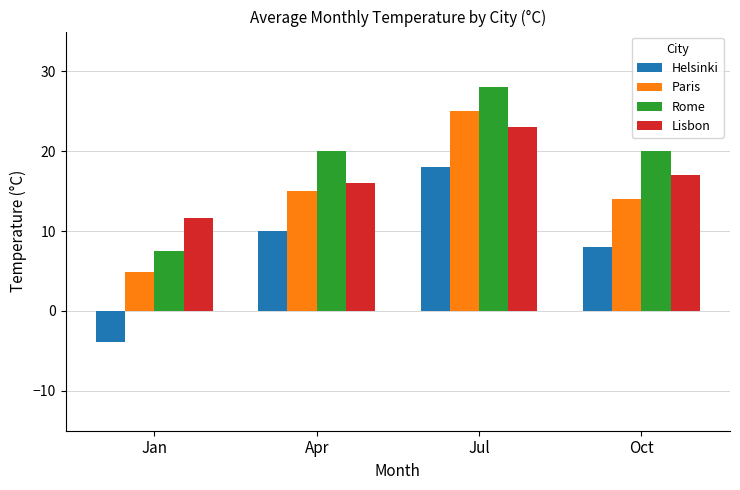

Reading left to right, transcribe all the data shown in this chart.

Helsinki: Jan=-3.9	Apr=10.0	Jul=18.0	Oct=8.0
Paris: Jan=4.9	Apr=15.0	Jul=25.0	Oct=14.0
Rome: Jan=7.5	Apr=20.0	Jul=28.0	Oct=20.0
Lisbon: Jan=11.6	Apr=16.0	Jul=23.0	Oct=17.0